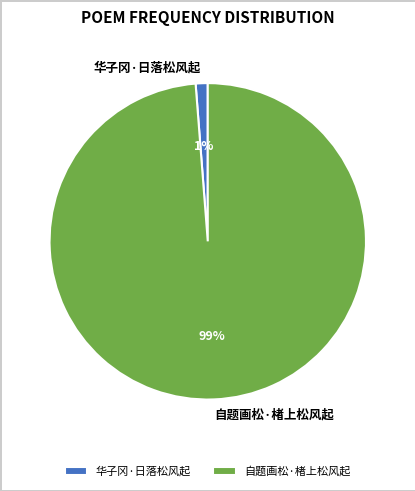

Which has a higher value, 华子冈·日落松风起 or 自题画松·楮上松风起?

自题画松·楮上松风起